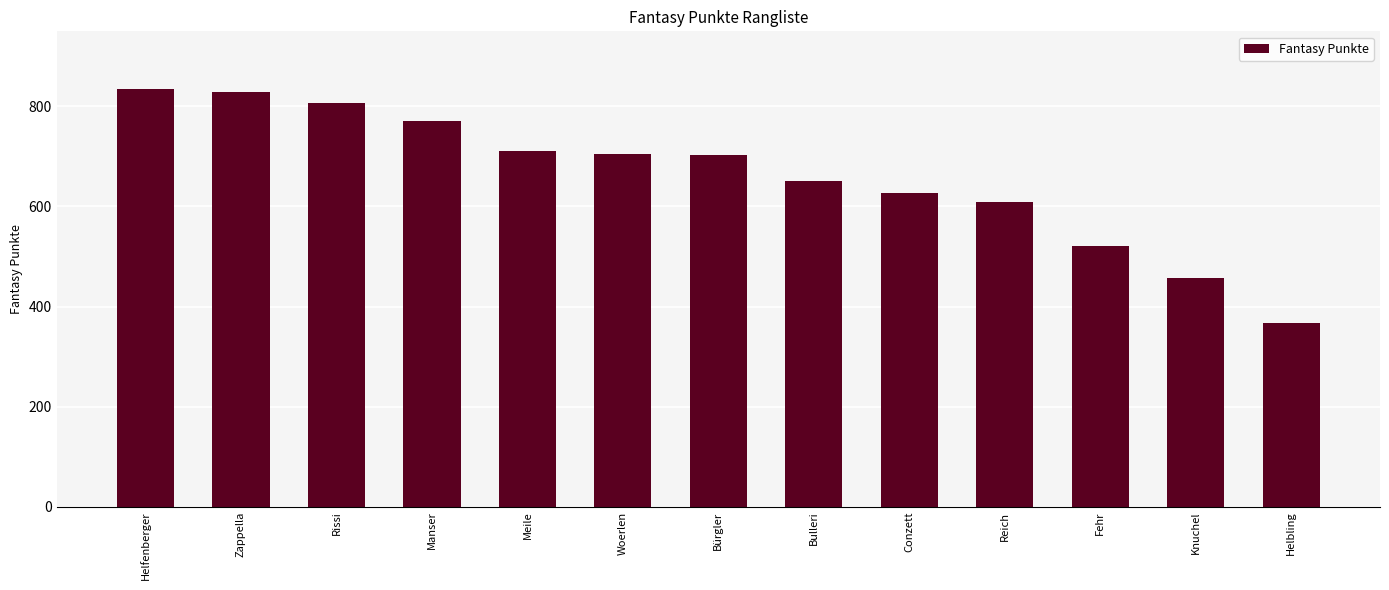

What is the difference between the values at Conzett and Meile?

84